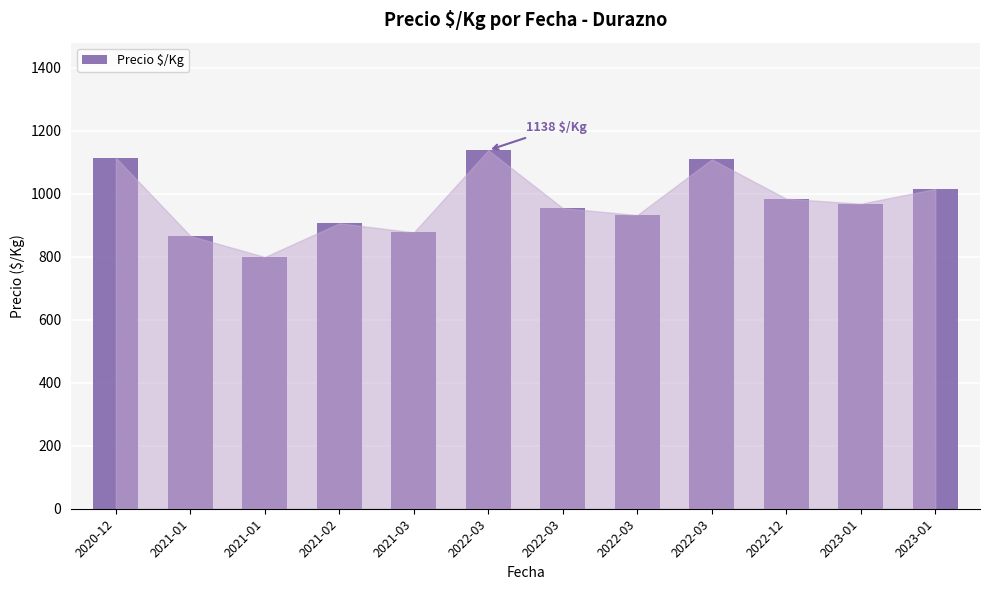

List the labels in order of value, largest first.

2022-03, 2020-12, 2022-03, 2023-01, 2022-12, 2023-01, 2022-03, 2022-03, 2021-02, 2021-03, 2021-01, 2021-01